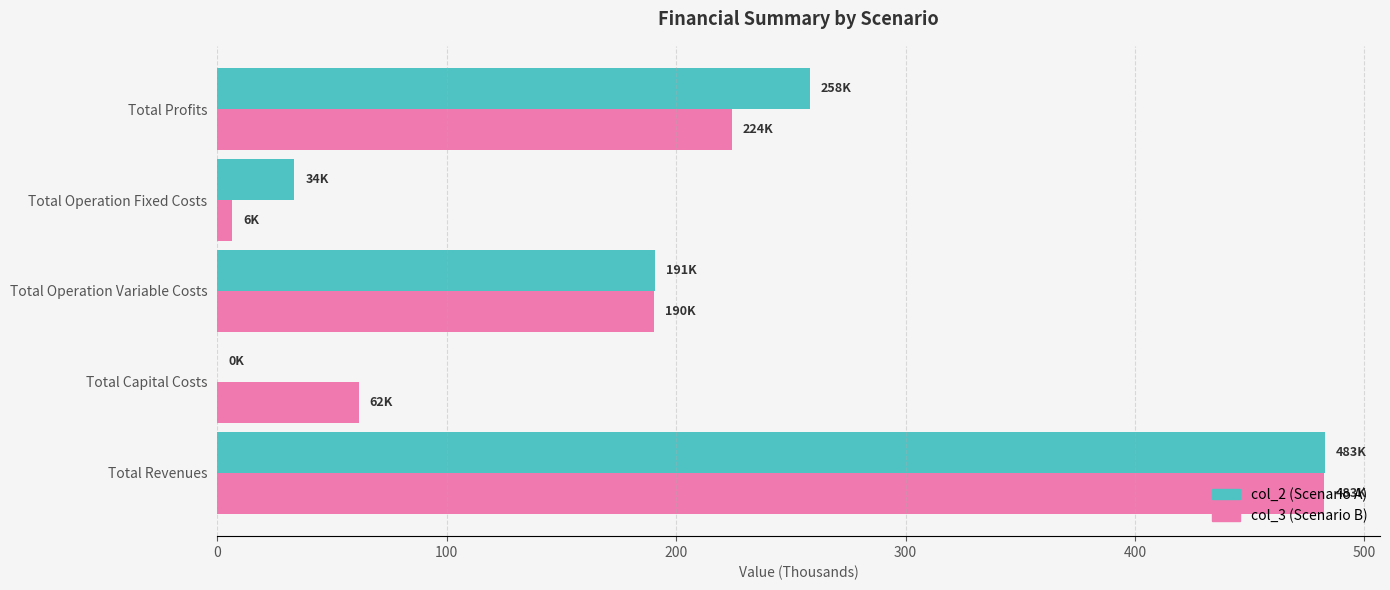

The col_2 (Scenario A) series shows 33.6 at Total Operation Fixed Costs. True or false?

True